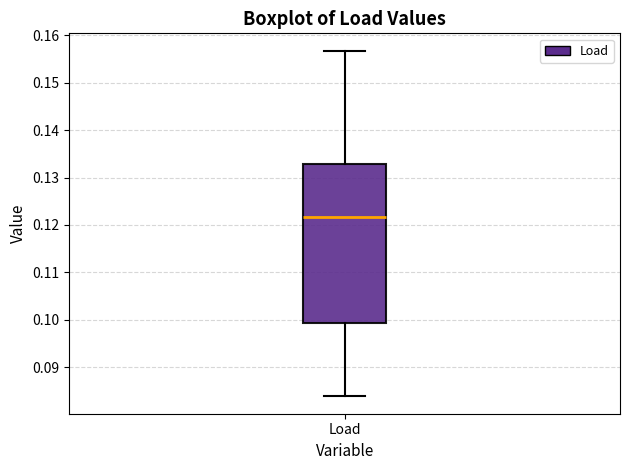

Read this box plot against the y-axis: the position of the median line, the range covered by the box, and the ends of both whiskers. The values are not printed on the chart, so give them approximately, as read against the axis.

median 0.122, box 0.099 to 0.133, whiskers 0.084 to 0.157